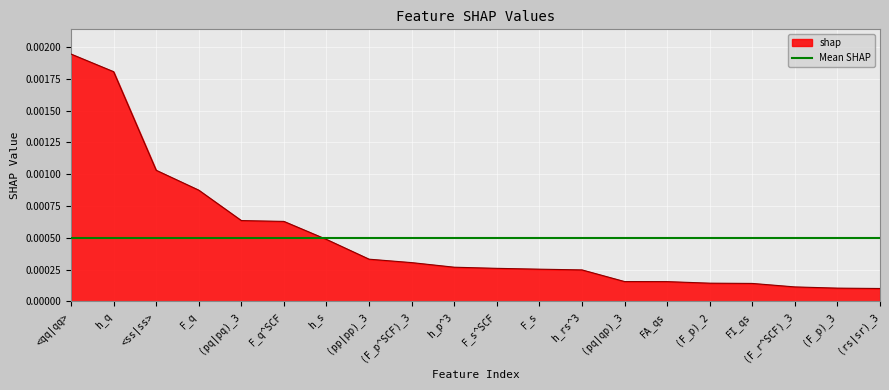

How many data points does each series have?

20